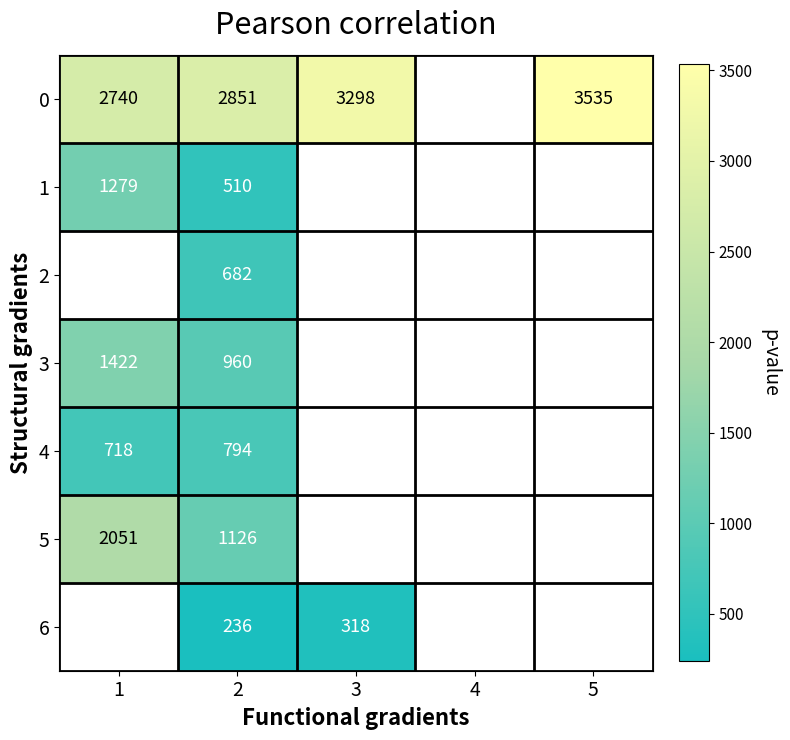

Is the value of 1 at 2 greater than the value of 5 at 1?

No